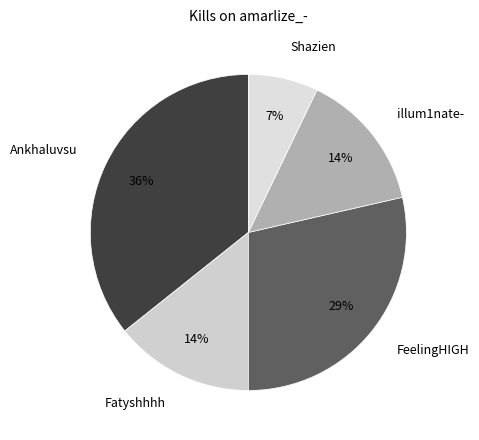

How many slices are in this pie chart?

5